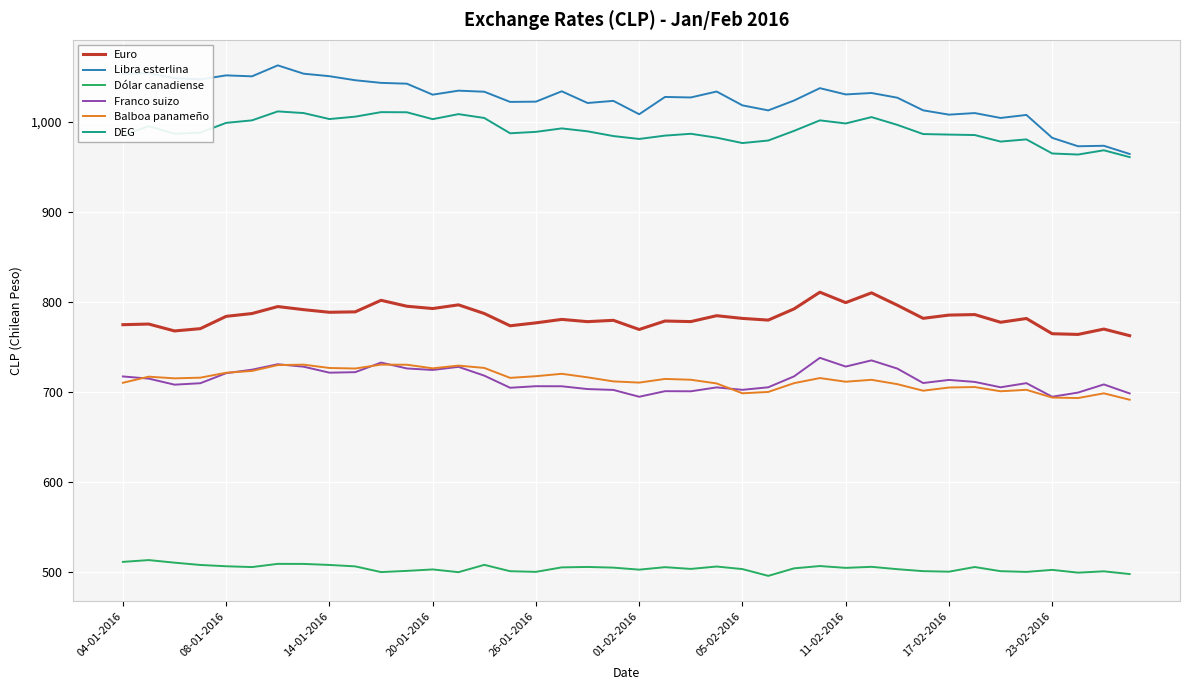

True or false: Dólar canadiense and Euro intersect in this chart.

False